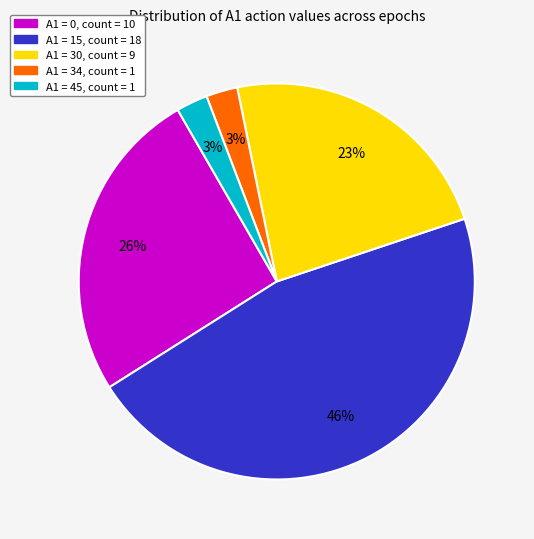

Is there a majority slice in this chart?

No